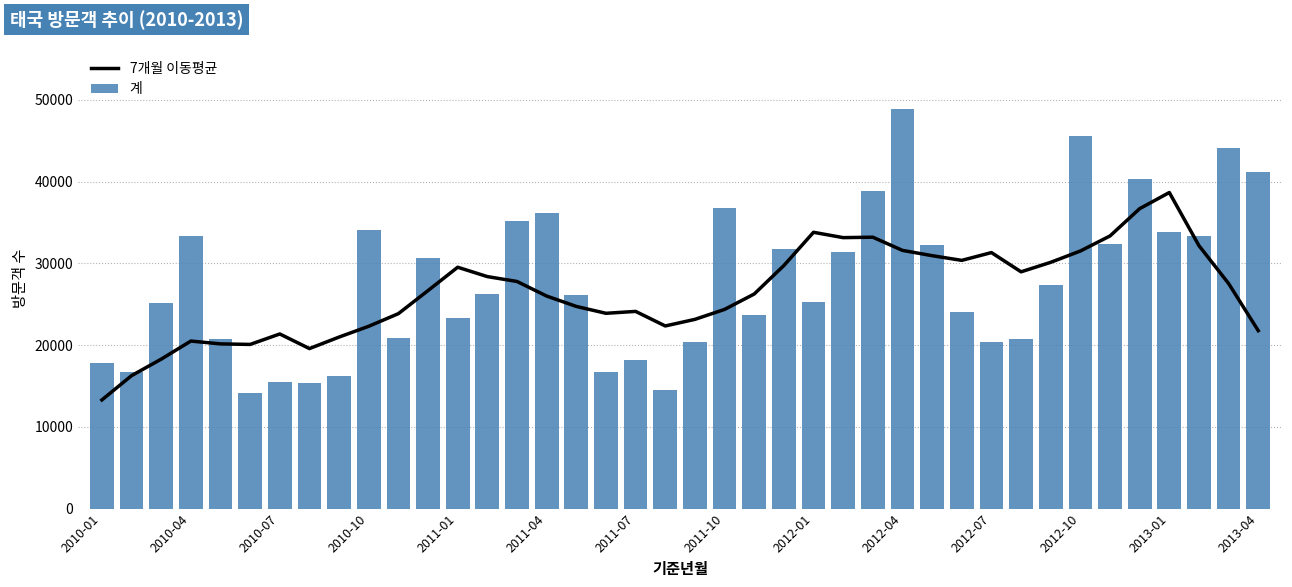

List the series in order of their peak value, lowest first.

7개월 이동평균, 계